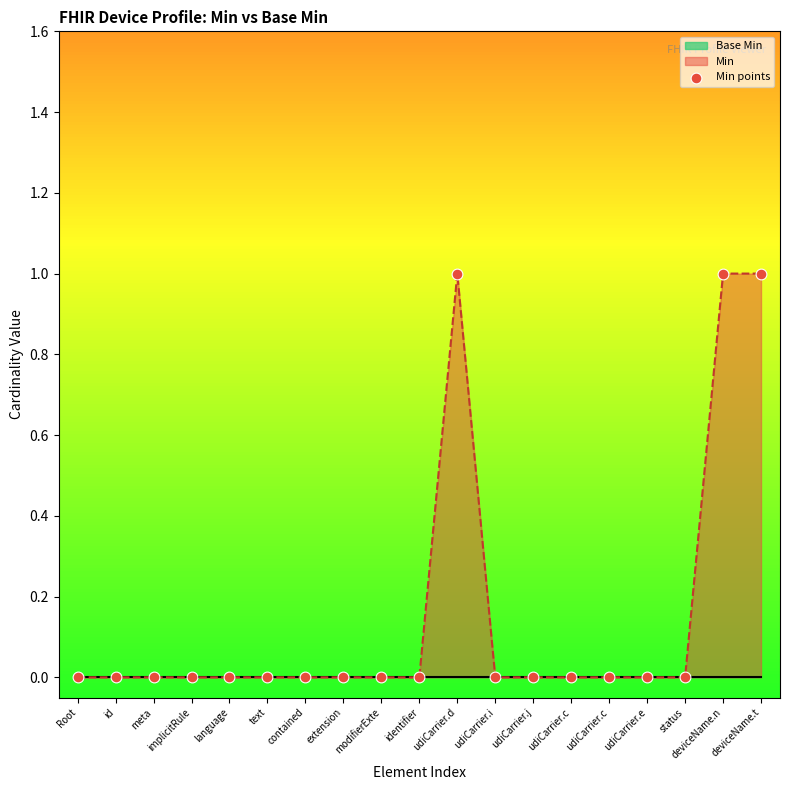

What is the change in value from language to deviceName.n?

+1